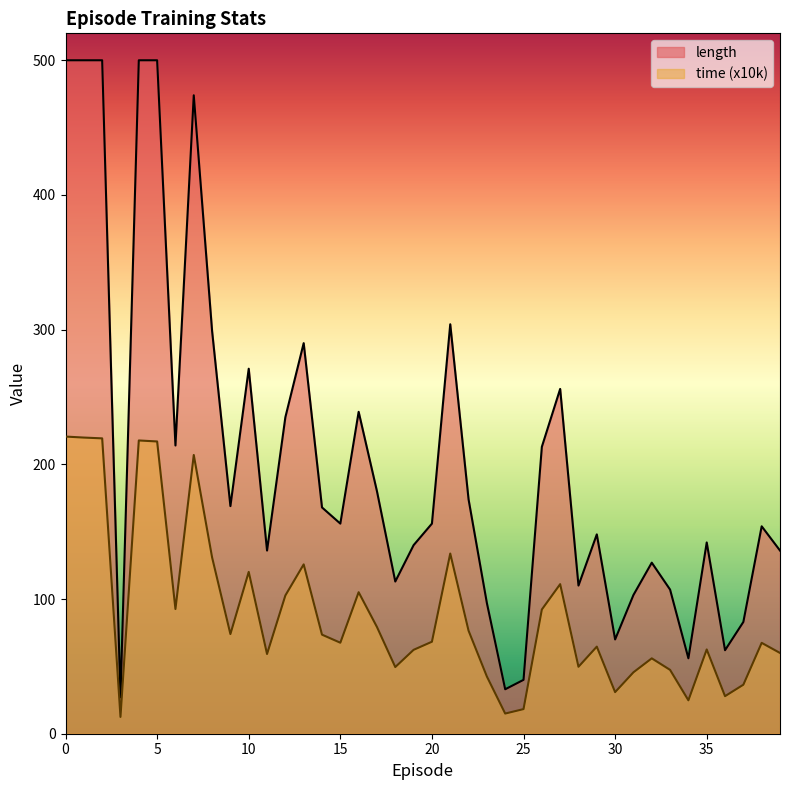

What is the spread (max minus min) of values at 38?

86.5